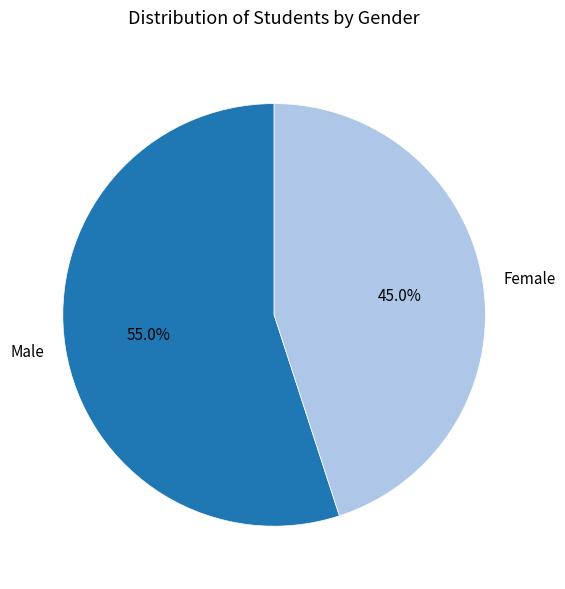

The Male slice represents 62% of the pie. True or false?

False